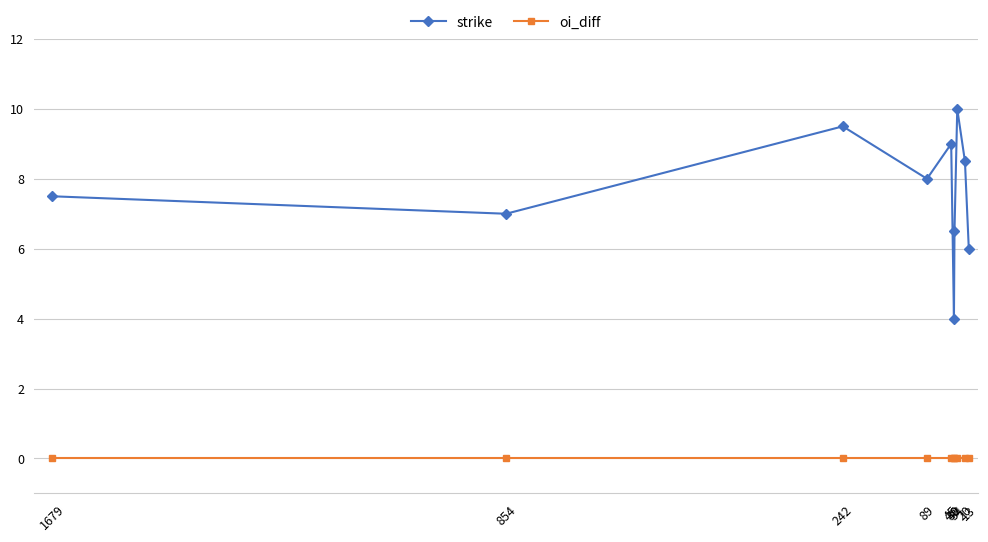

Rank the series by their average value, from lowest to highest.

oi_diff, strike